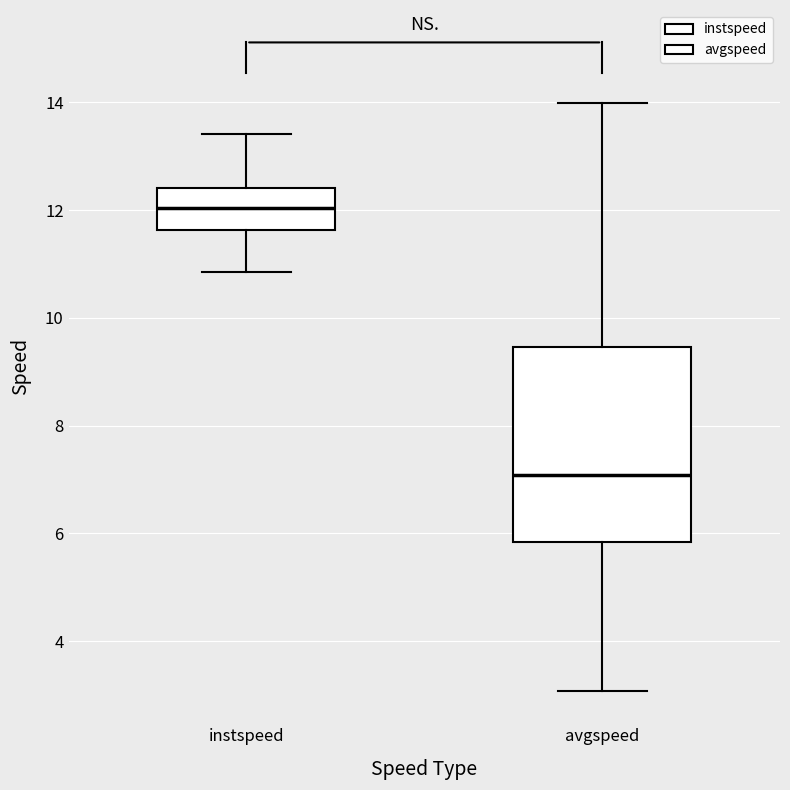

Reading left to right, read every box against the y-axis: the position of its median line, the range the box covers, and the ends of its whiskers. The values are not printed on the chart, so give them approximately, as read against the axis.

instspeed: median 12.0, box 11.6 to 12.4, whiskers 10.8 to 13.4
avgspeed: median 7.0, box 5.8 to 9.4, whiskers 3.0 to 14.0